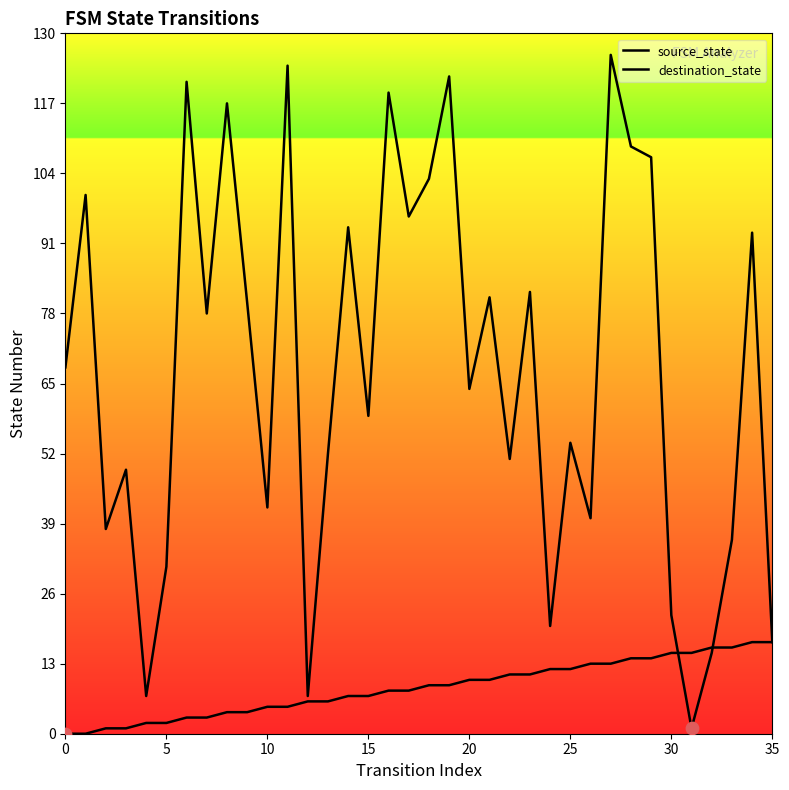

At which category is the sum across all series the highest?

27